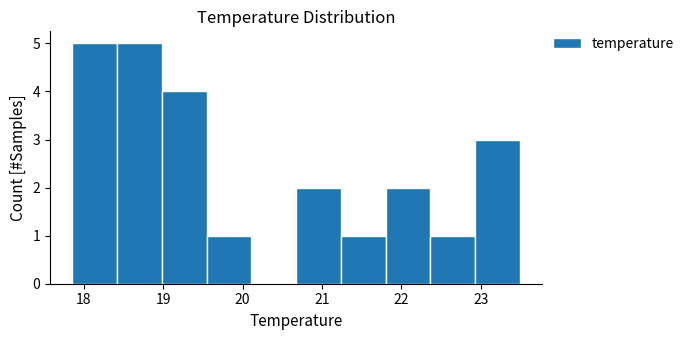

Reading left to right, list every bar in this chart as the range it spans on the x-axis followed by its height. Neither the bar edges nor the heights are printed on the chart, so give them approximately, as read against the axes.

17.9 to 18.4: 5
18.4 to 19.0: 5
19.0 to 19.5: 4
19.5 to 20.1: 1
20.1 to 20.7: 0
20.7 to 21.2: 2
21.2 to 21.8: 1
21.8 to 22.4: 2
22.4 to 22.9: 1
22.9 to 23.5: 3